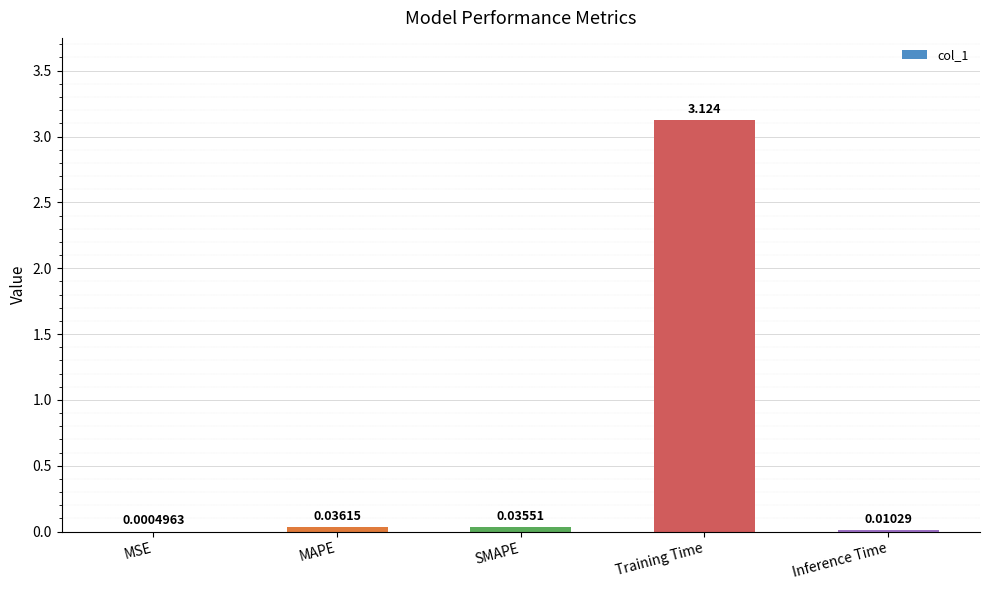

Which has a higher value, MSE or MAPE?

MAPE